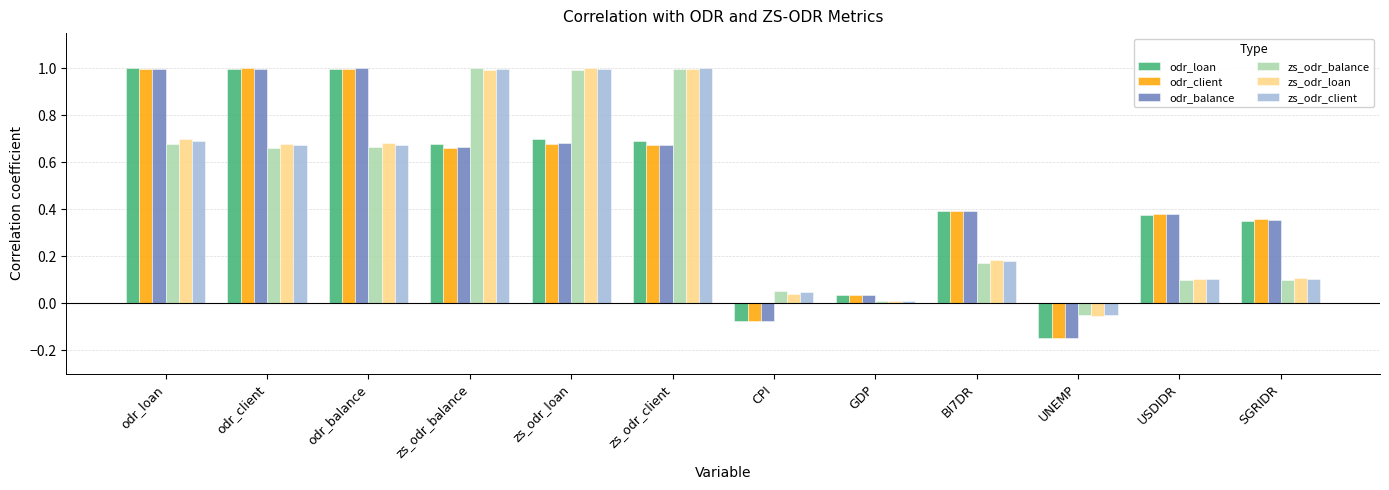

True or false: zs_odr_balance has a value of 0.0 at GDP.

True